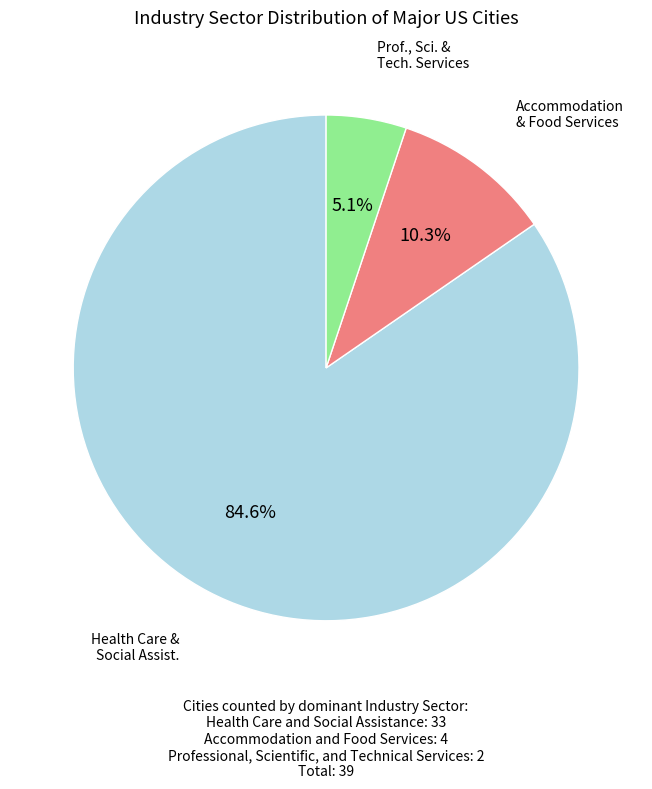

Is there a majority slice in this chart?

Yes